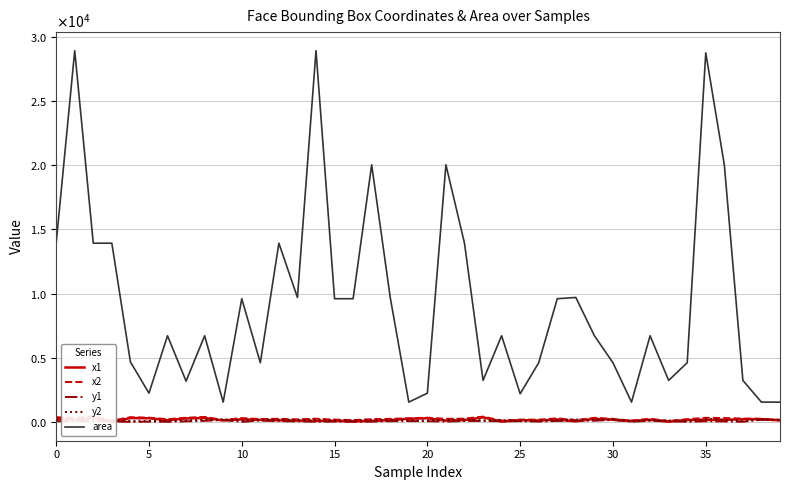

The x2 series shows 234 at 17. True or false?

True